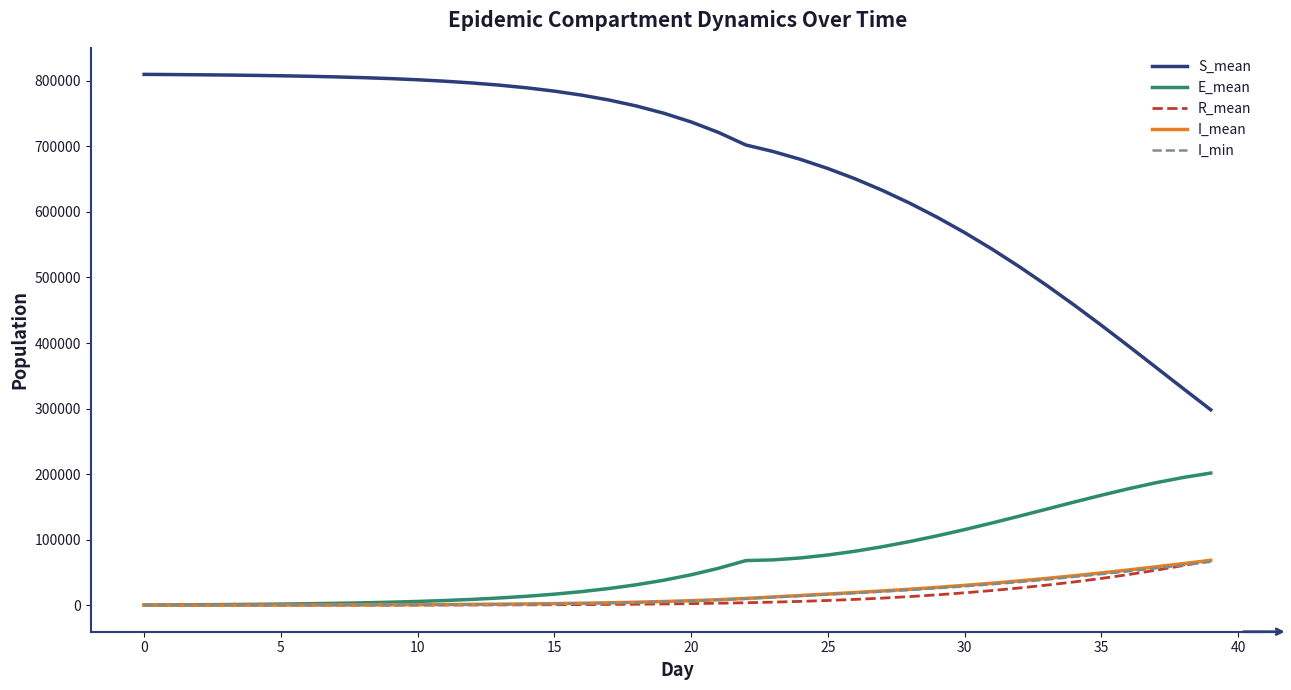

What is the difference between the maximum and minimum values in the E_mean series?

201342.2